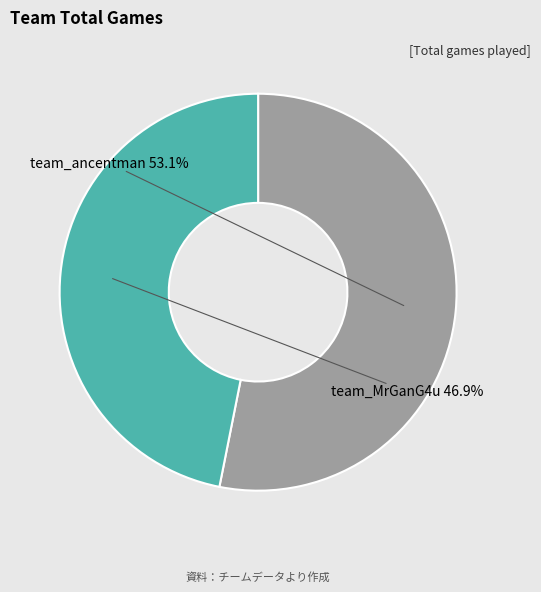

Is there any slice that represents more than half of the pie?

Yes